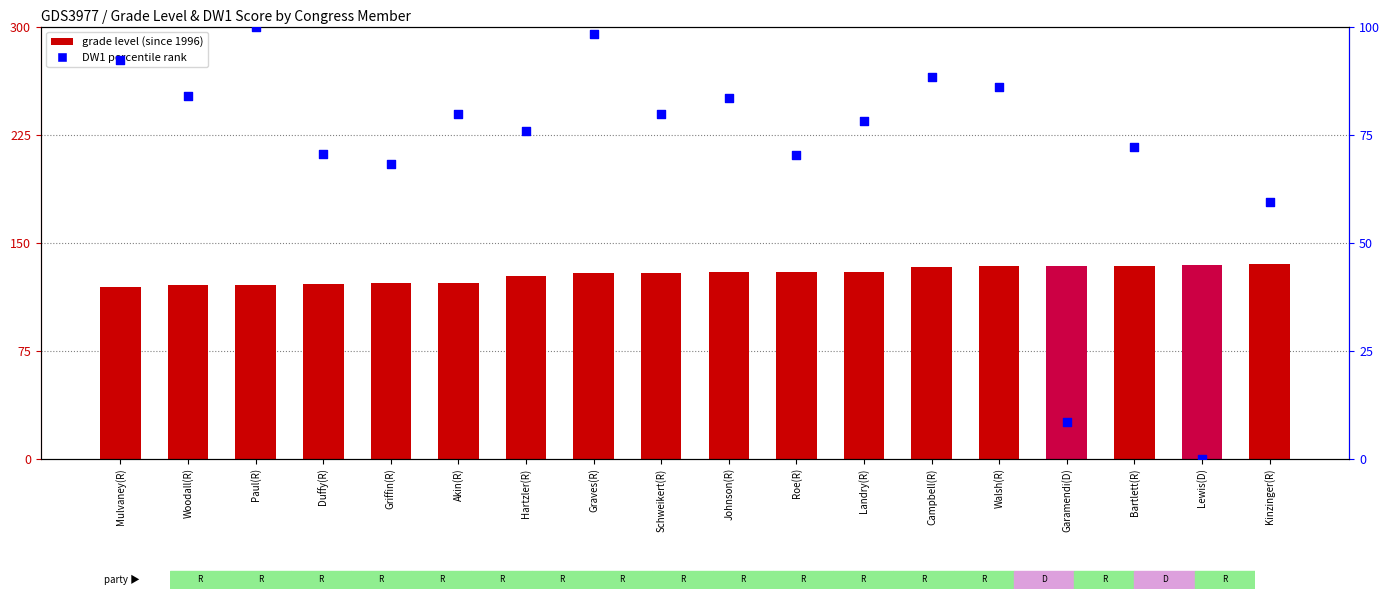

Is the value of grade level (since 1996) at Campbell(R) greater than the value of DW1 percentile rank at Duffy(R)?

Yes